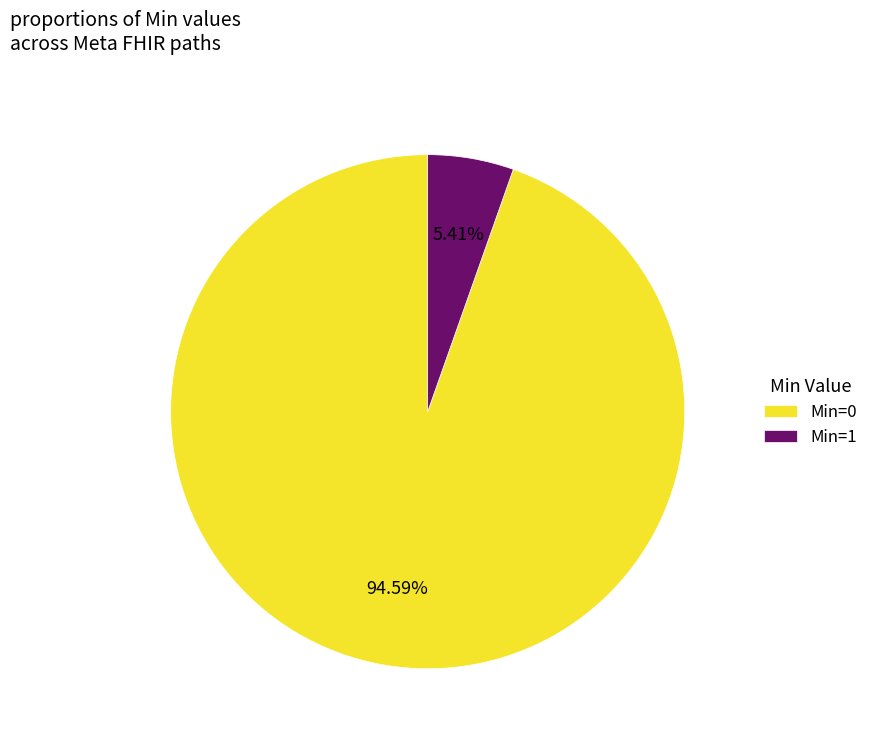

Rank the categories by value from highest to lowest.

Min=0, Min=1